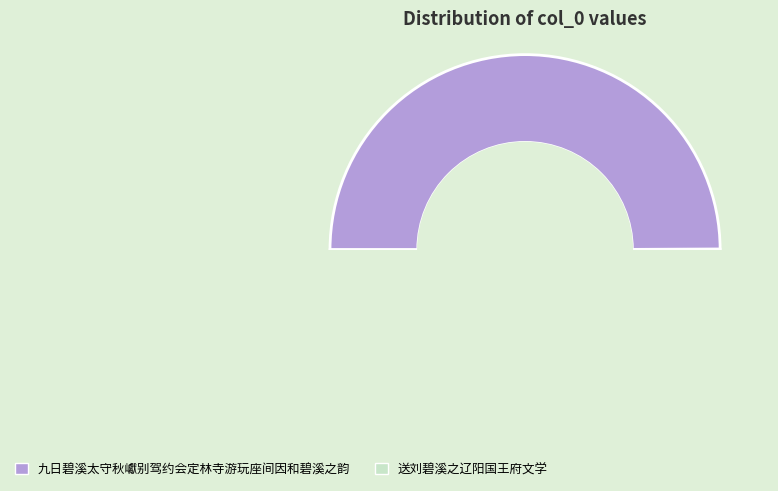

Is there any slice that represents more than half of the pie?

Yes